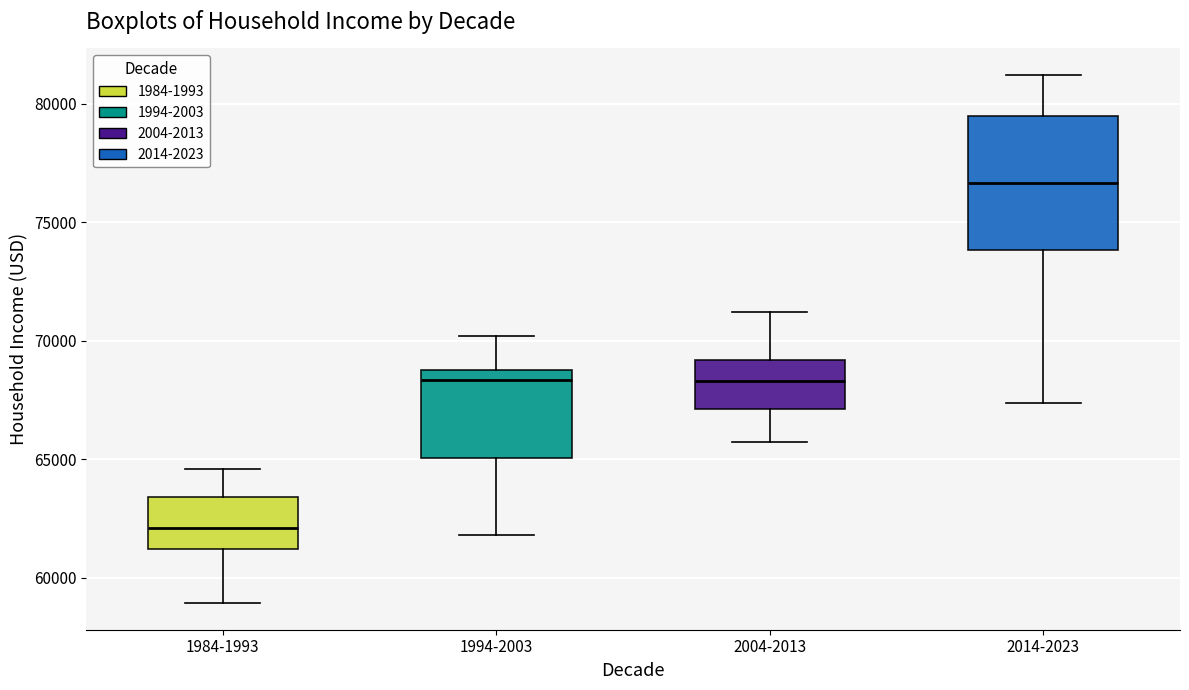

Reading left to right, read every box against the y-axis: the position of its median line, the range the box covers, and the ends of its whiskers. The values are not printed on the chart, so give them approximately, as read against the axis.

1984-1993: median 62000, box 61000 to 63500, whiskers 59000 to 64500
1994-2003: median 68500, box 65000 to 69000, whiskers 62000 to 70000
2004-2013: median 68500, box 67000 to 69000, whiskers 65500 to 71000
2014-2023: median 76500, box 74000 to 79500, whiskers 67500 to 81000